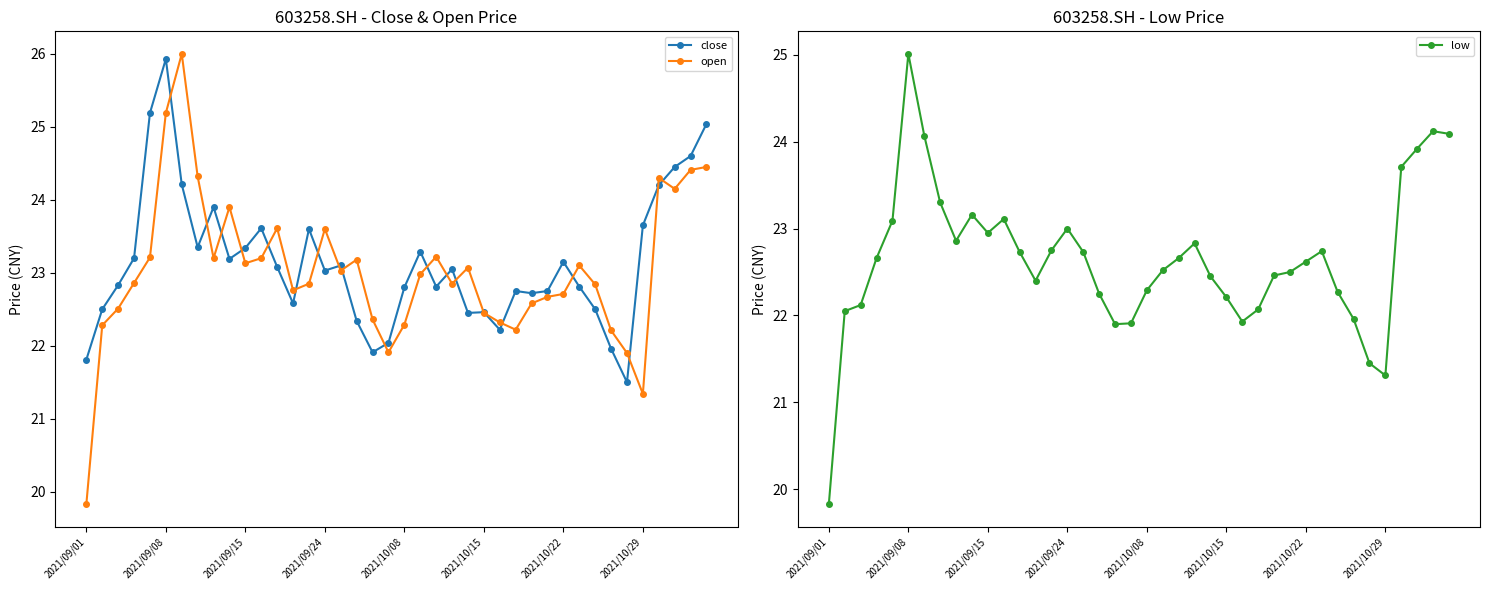

True or false: close has more than 0 interior local peaks.

True